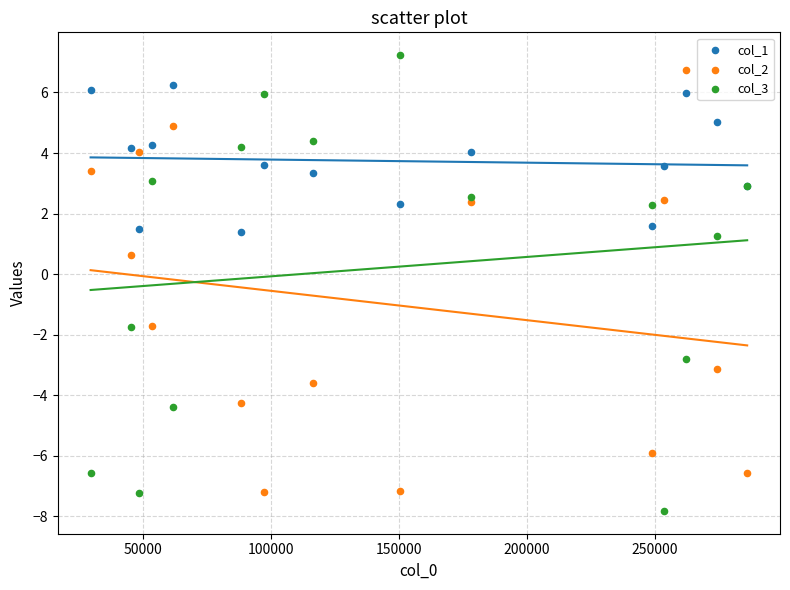

Across all series, what Y value is closest to 0?

0.6